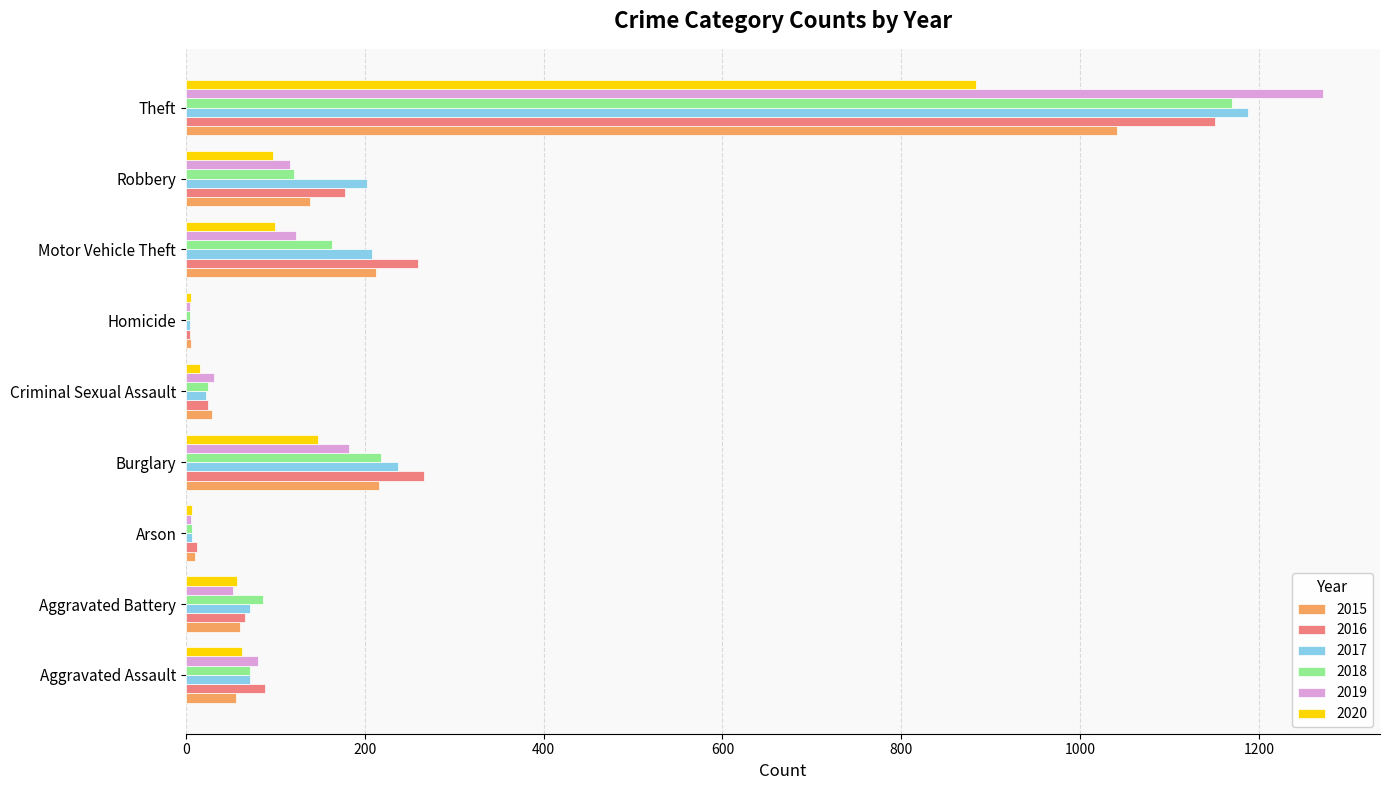

Which series has the widest spread of values?

2019